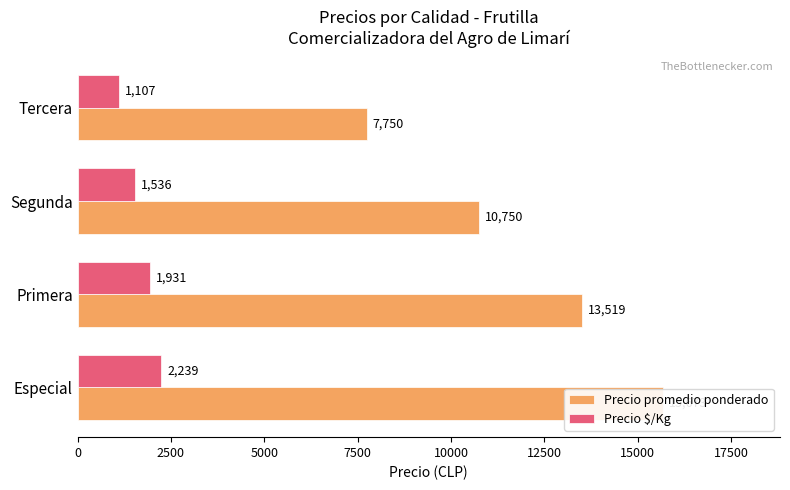

Which series has the largest range (max minus min)?

Precio promedio ponderado